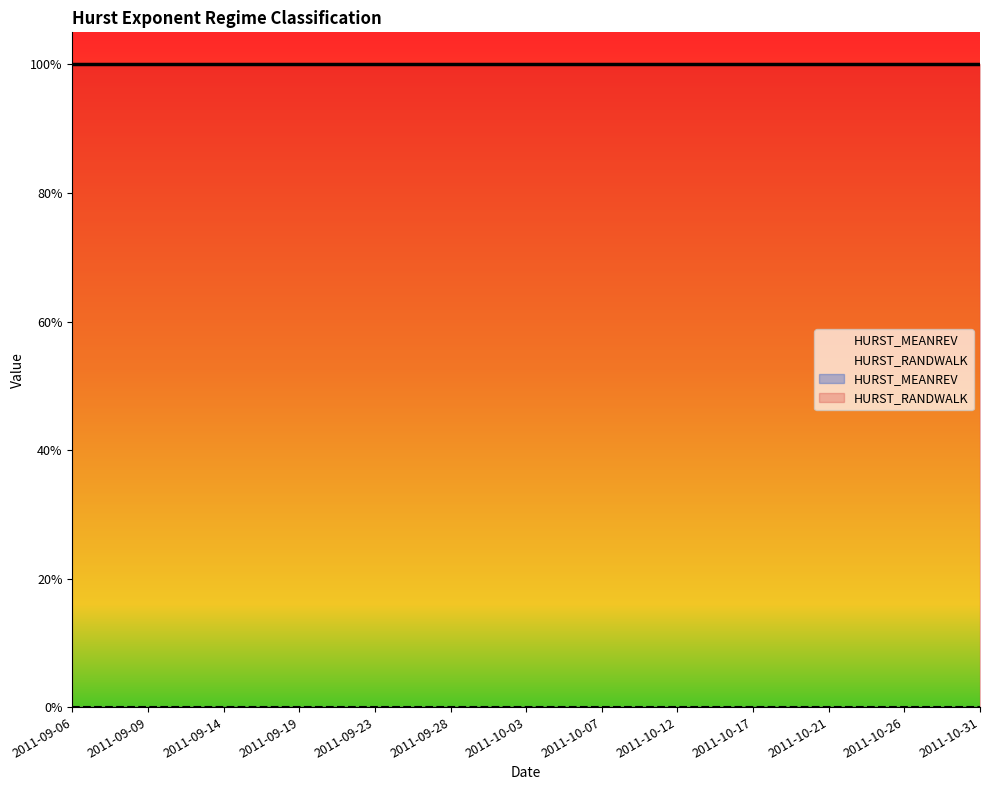

Rank the series at 2011-10-03 from lowest to highest value.

HURST_MEANREV, HURST_RANDWALK